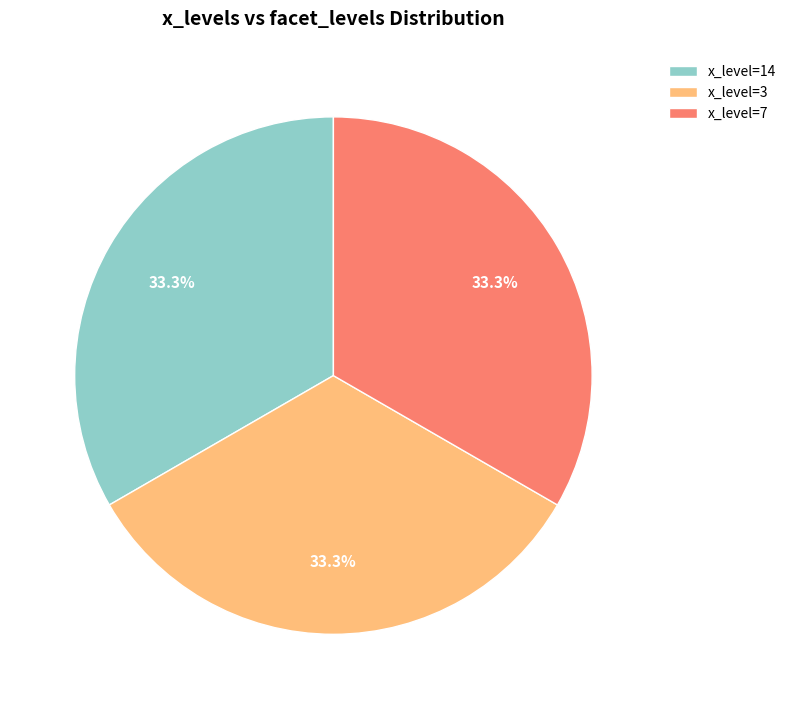

How many slices are in this pie chart?

3